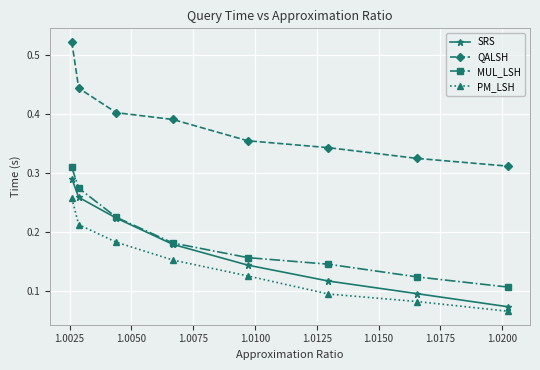

True or false: PM_LSH has more than 0 points higher than both neighbors.

False